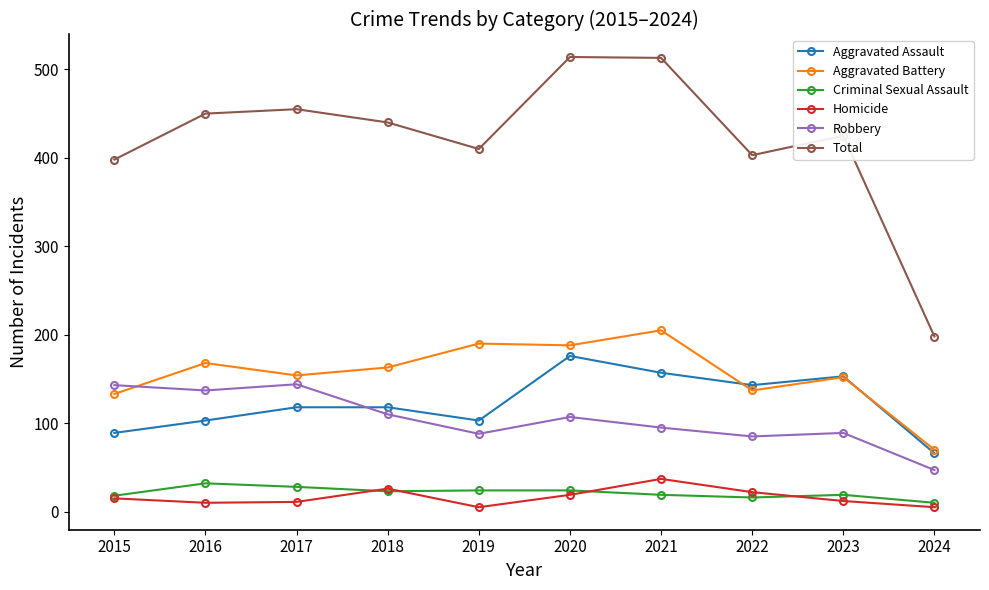

The value of Criminal Sexual Assault at 2024 is 10. True or false?

True